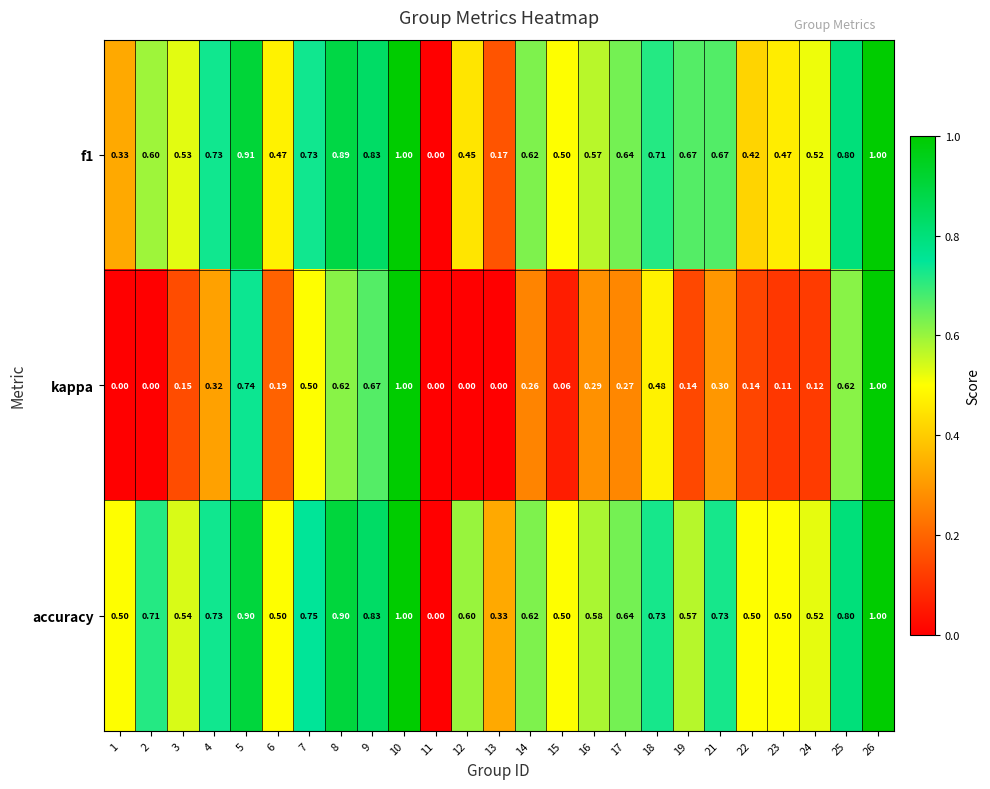

Is the value of accuracy at 17 greater than the value of f1 at 8?

No